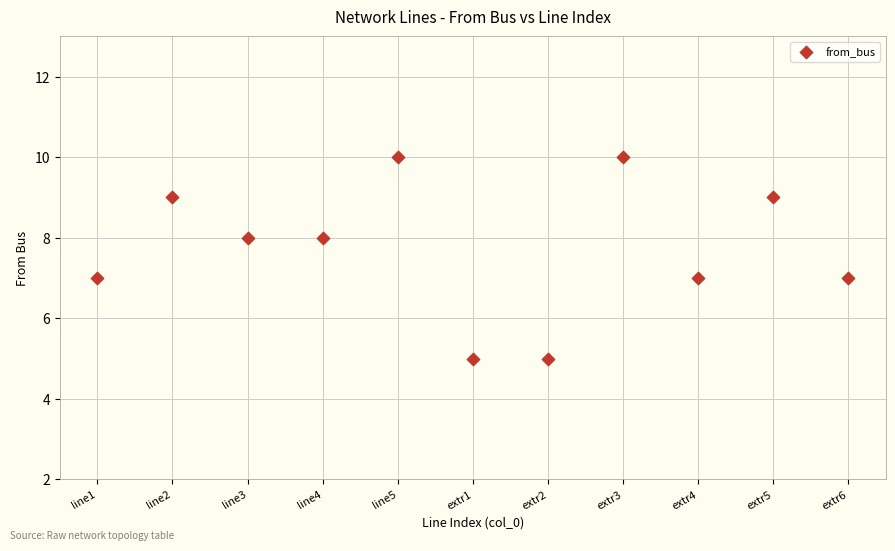

What is the average Y value?

8